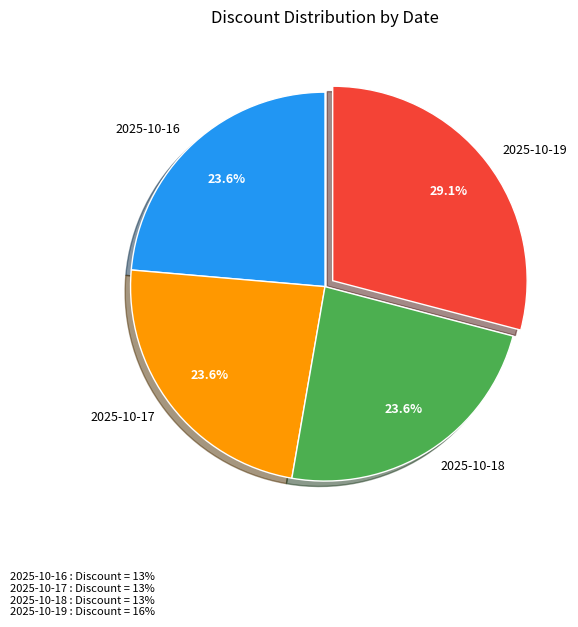

How much of the chart is everything except 2025-10-18?

76.4%